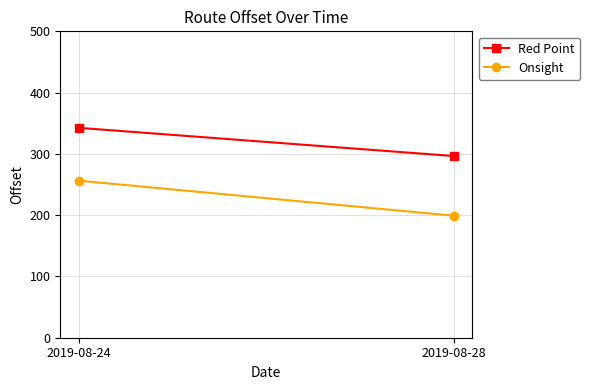

Is the value of Onsight at 2019-08-24 greater than the value of Red Point at 2019-08-24?

No